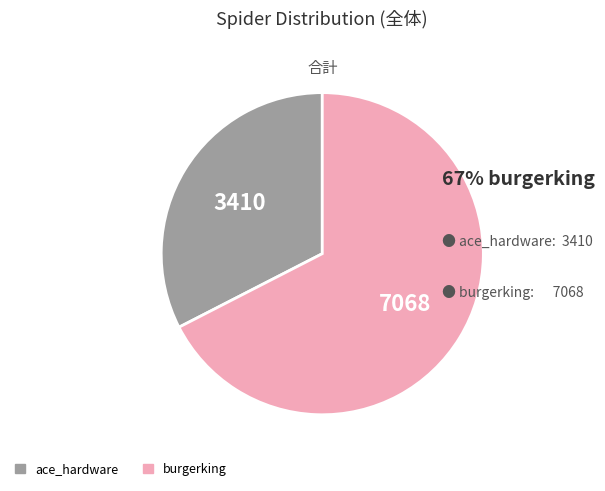

Between burgerking and ace_hardware, which is larger?

burgerking